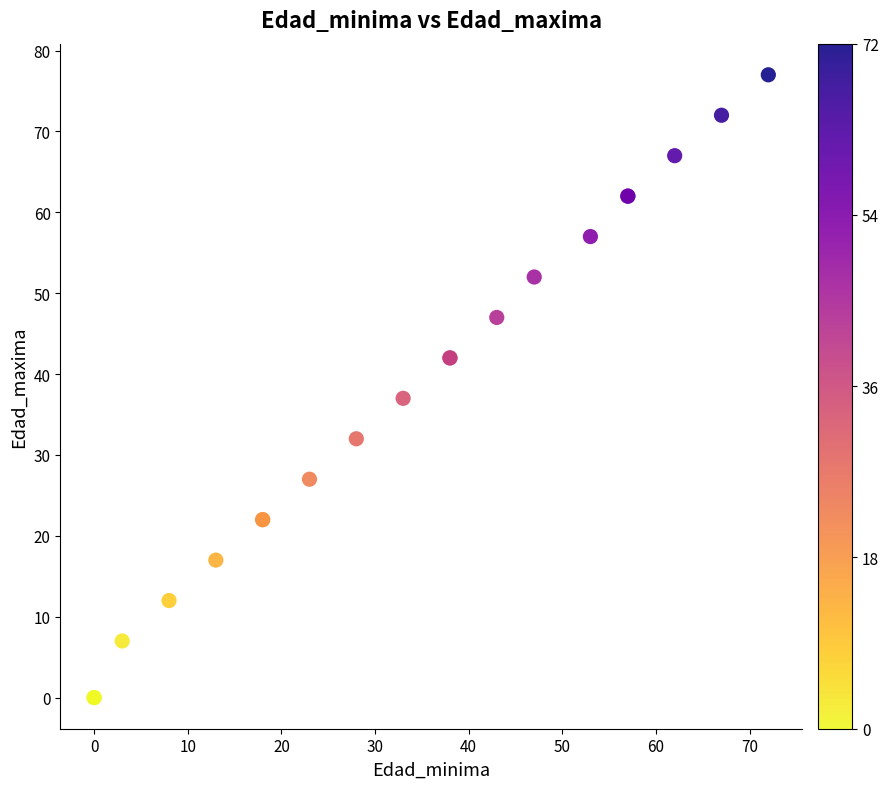

What Y value in the scatter plot is closest to 38?

37